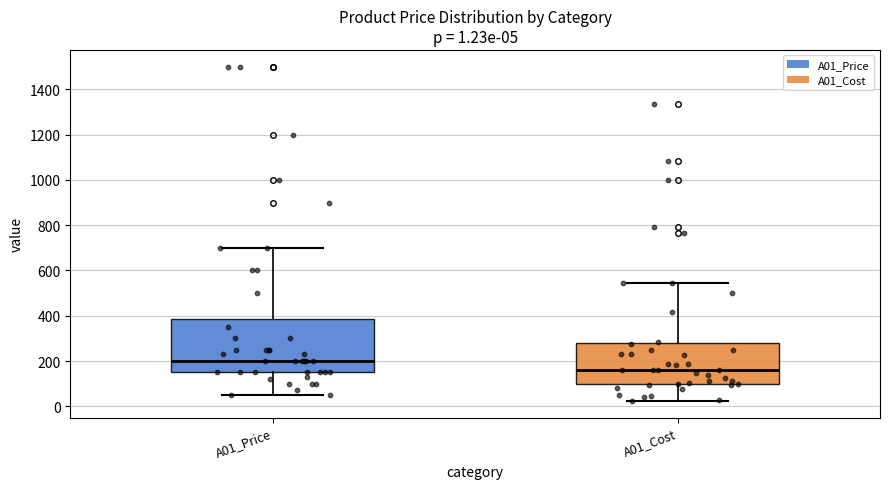

Which box is the tallest, from its lower edge to its upper edge?

A01_Price